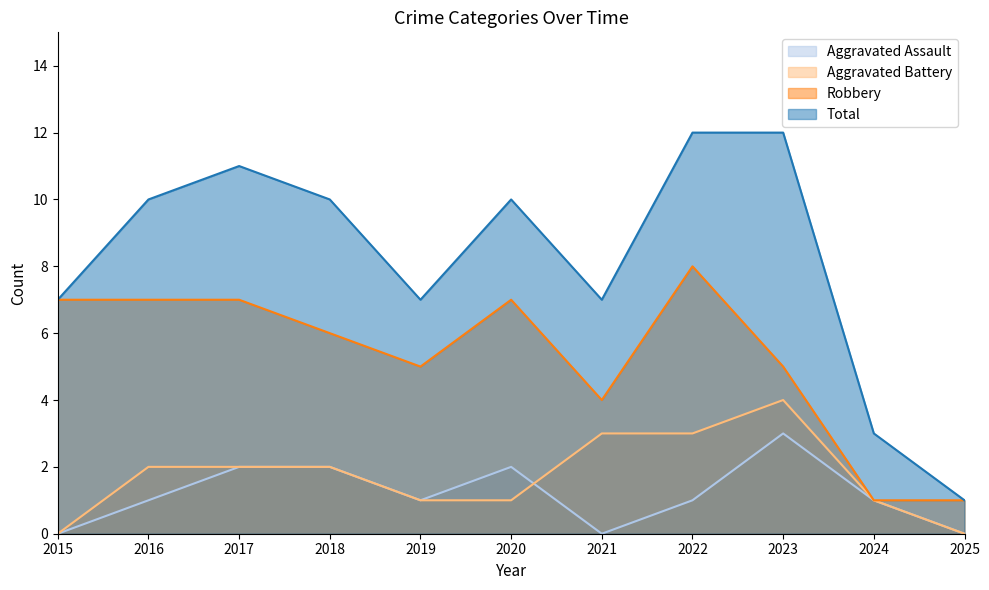

At which label is Robbery closest to 4?

2021